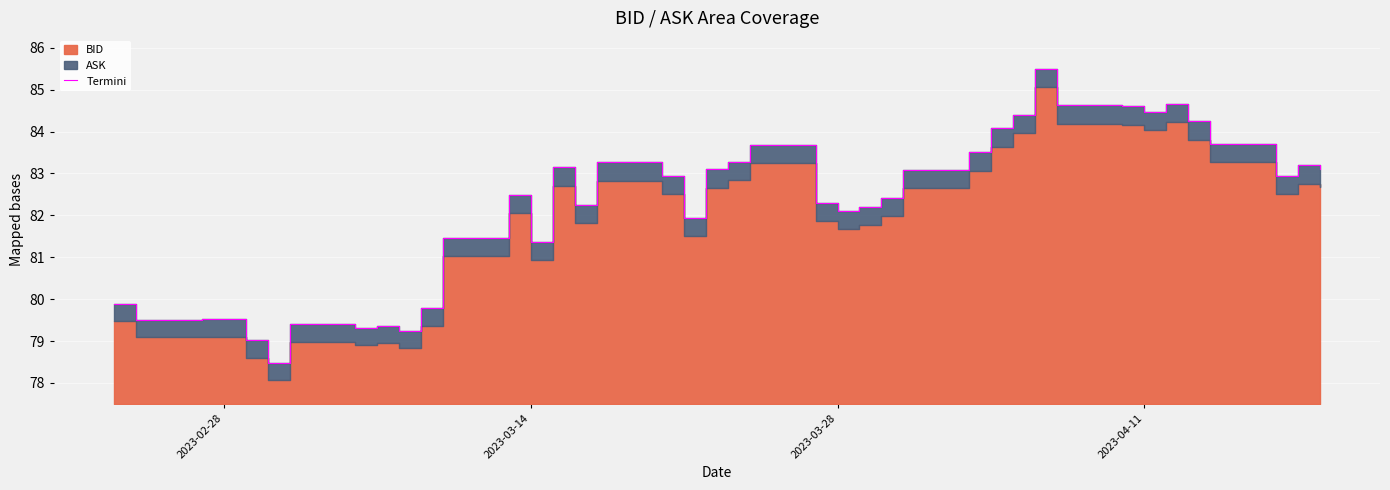

How many data points are above 82?

26